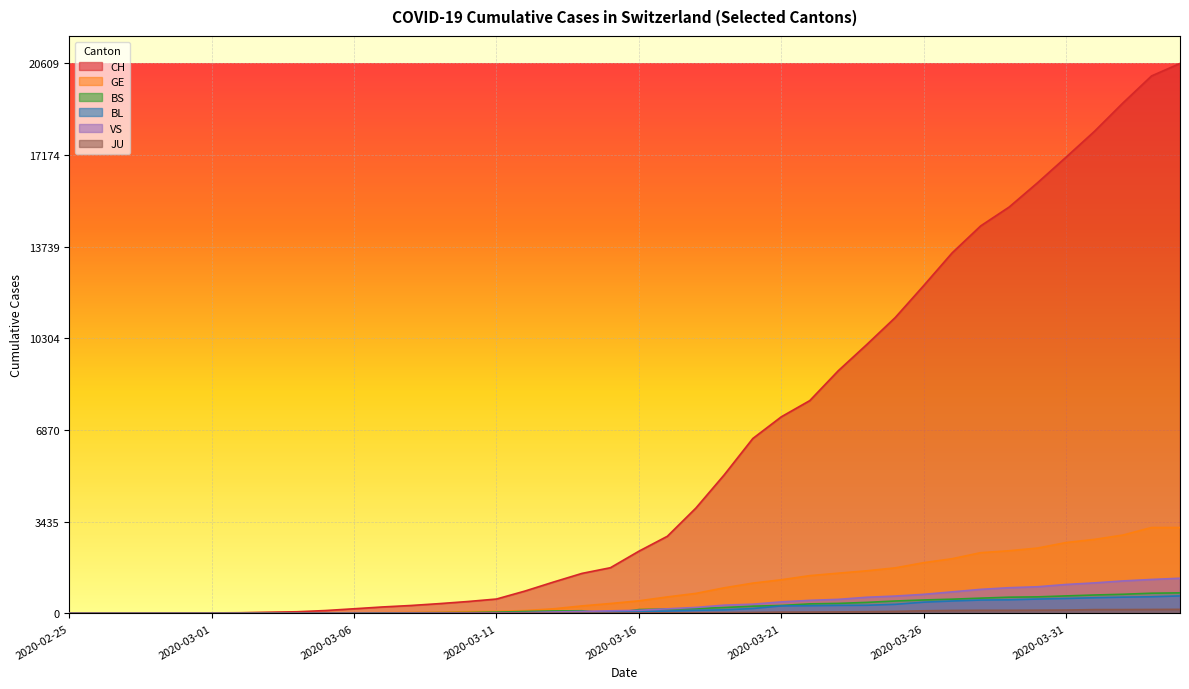

At which category is the sum across all series the highest?

2020-04-04